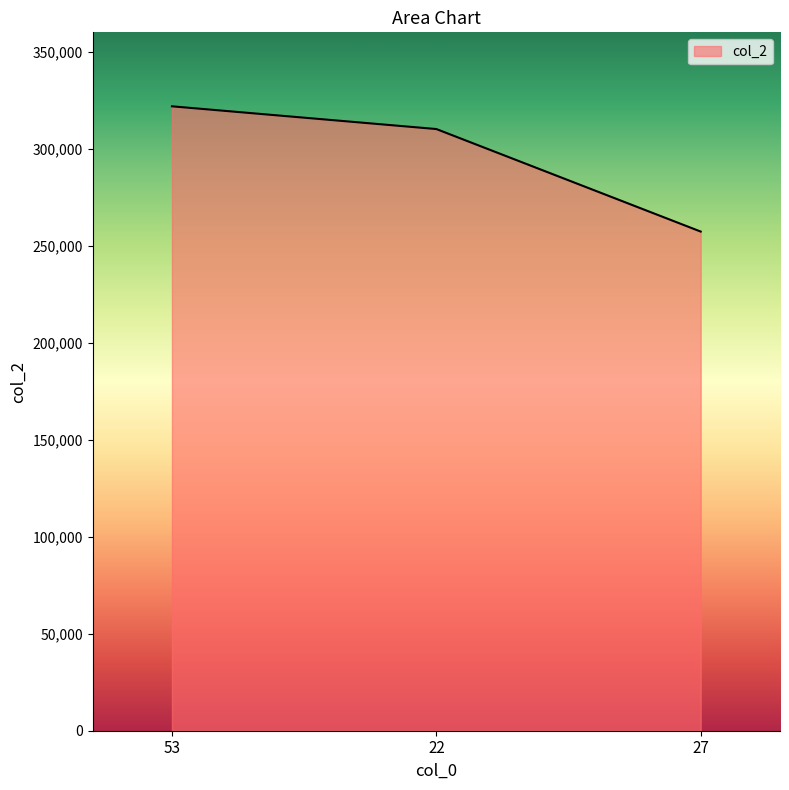

List the labels in order of value, largest first.

53, 22, 27